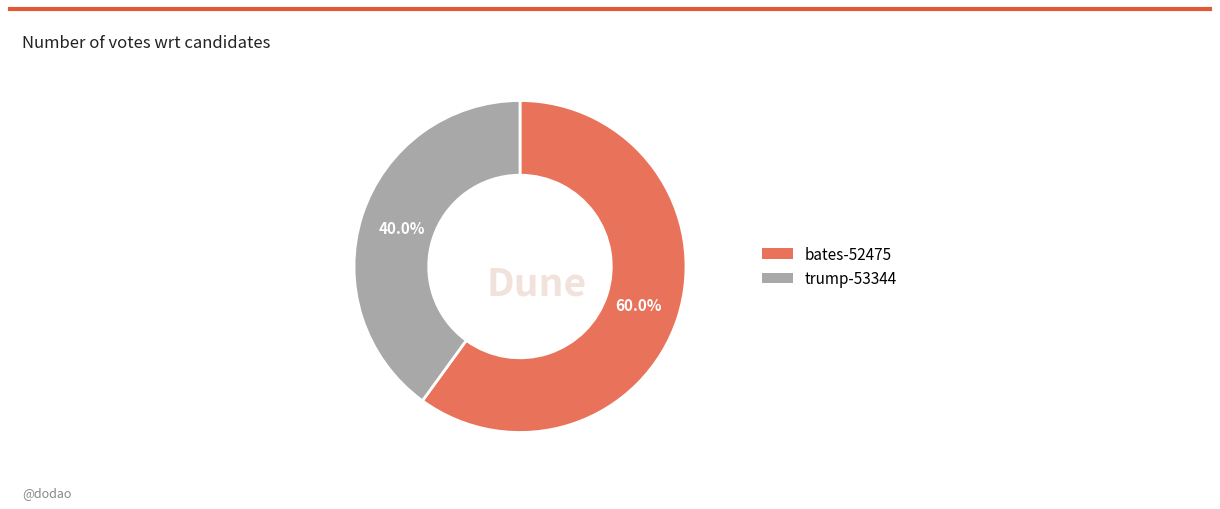

Which slice is the largest?

bates-52475